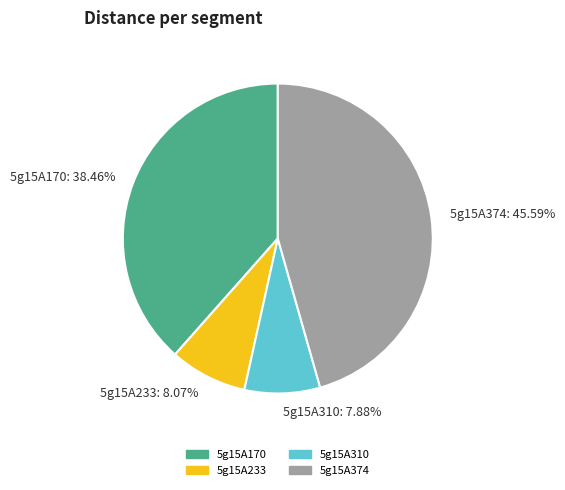

What is the largest slice in the pie chart?

5g15A374